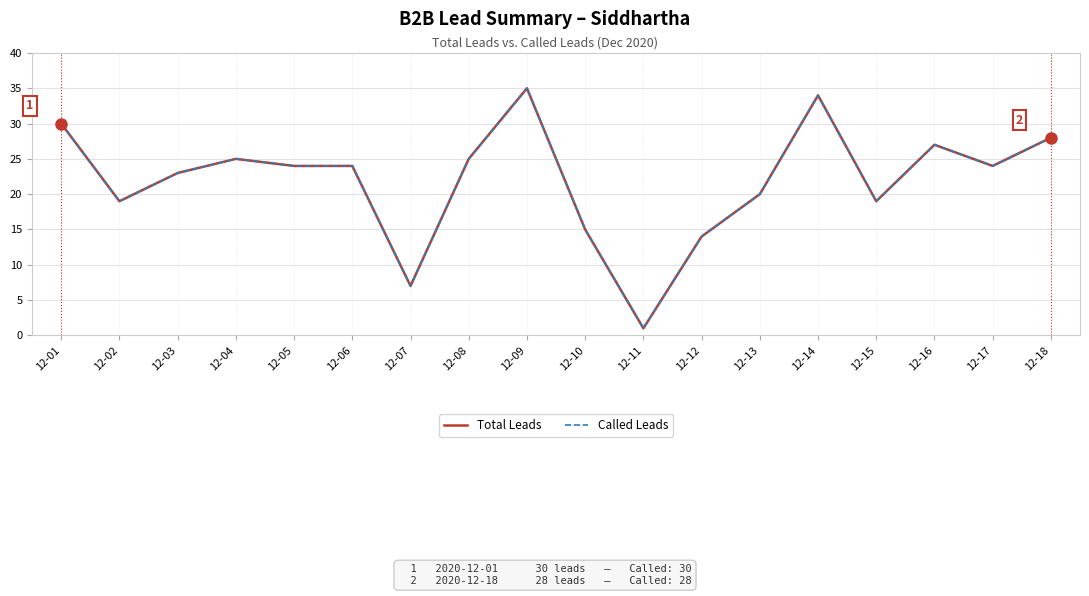

Is this an area chart (filled region under the line)?

No